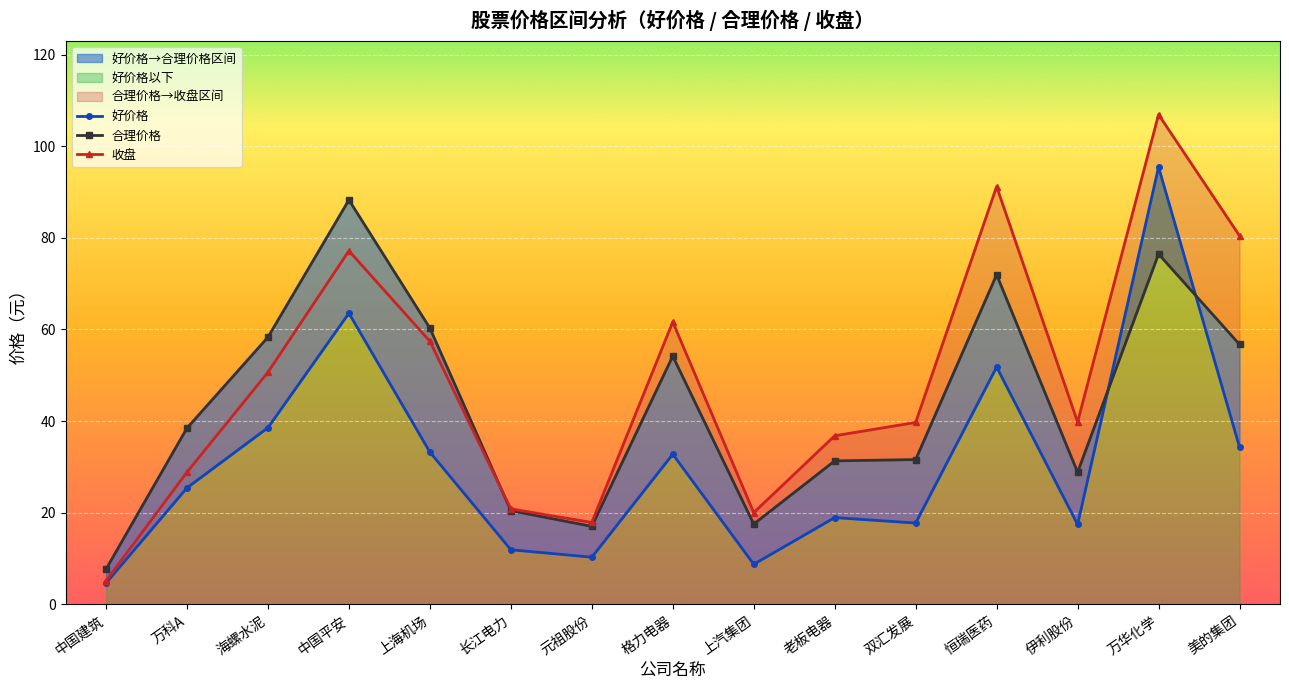

What is the lowest value of the 好价格 series?

4.7